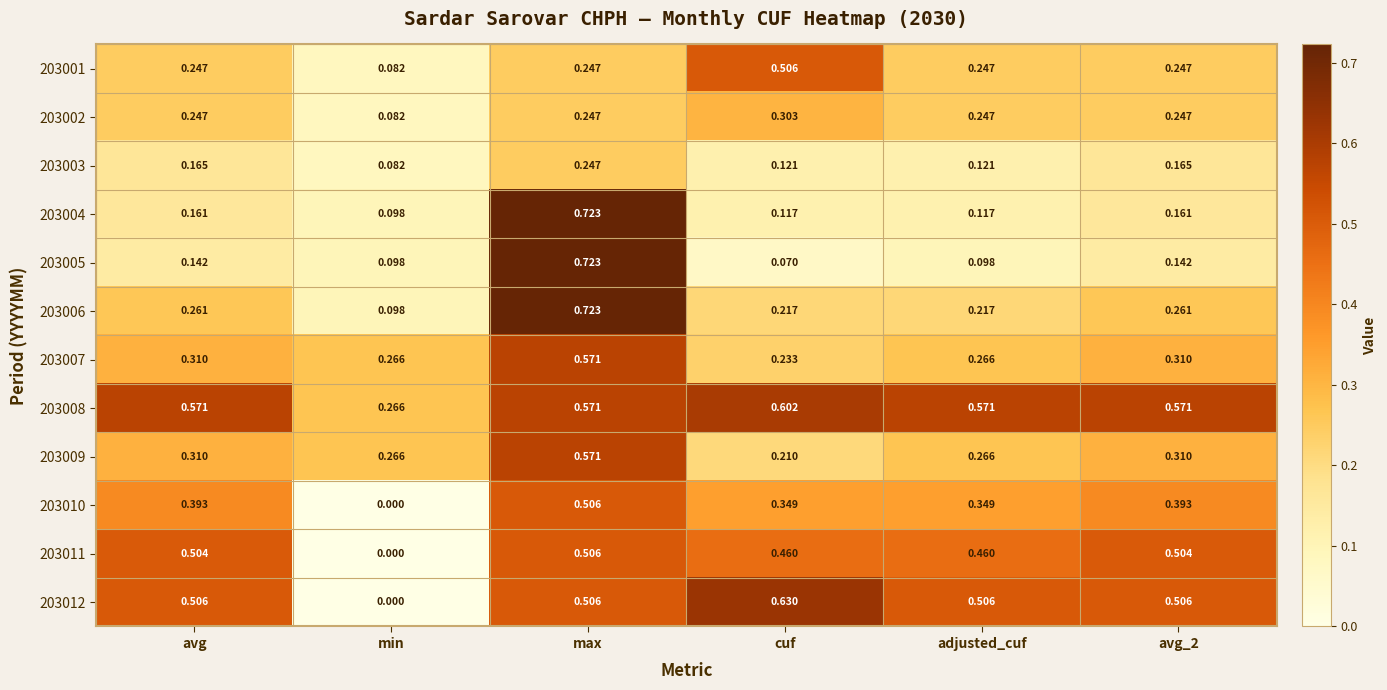

At cuf, list the series in order from smallest to largest.

203005, 203004, 203003, 203009, 203006, 203007, 203002, 203010, 203011, 203001, 203008, 203012